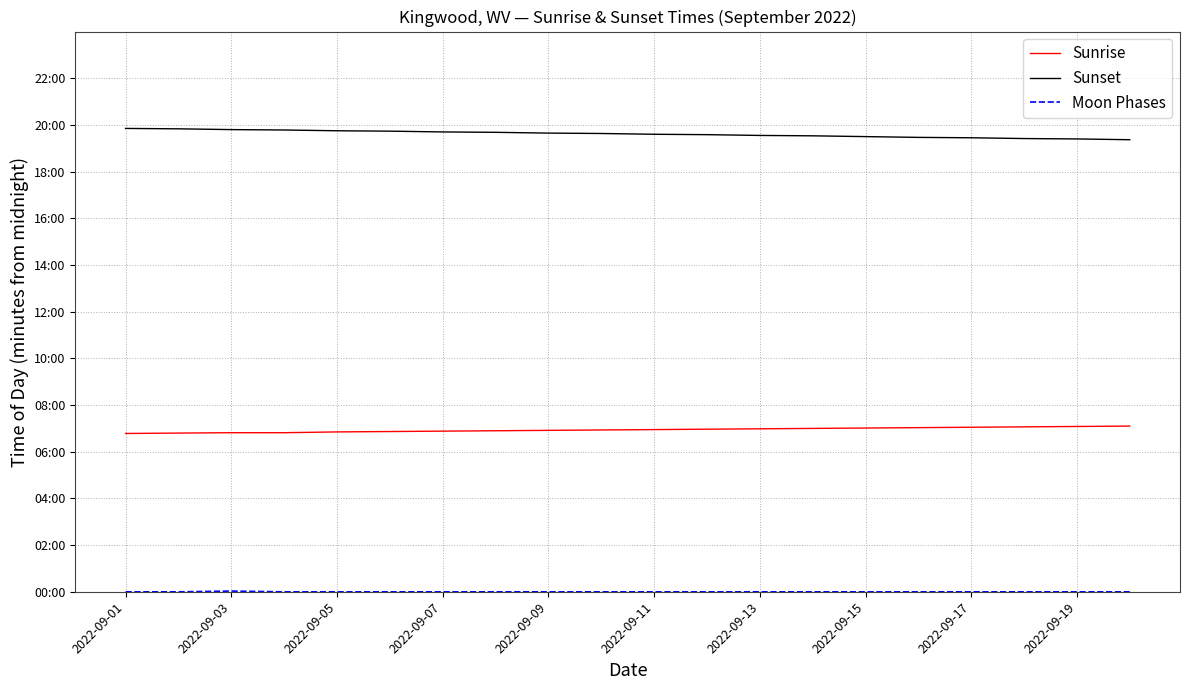

Is this an area chart (filled region under the line)?

No